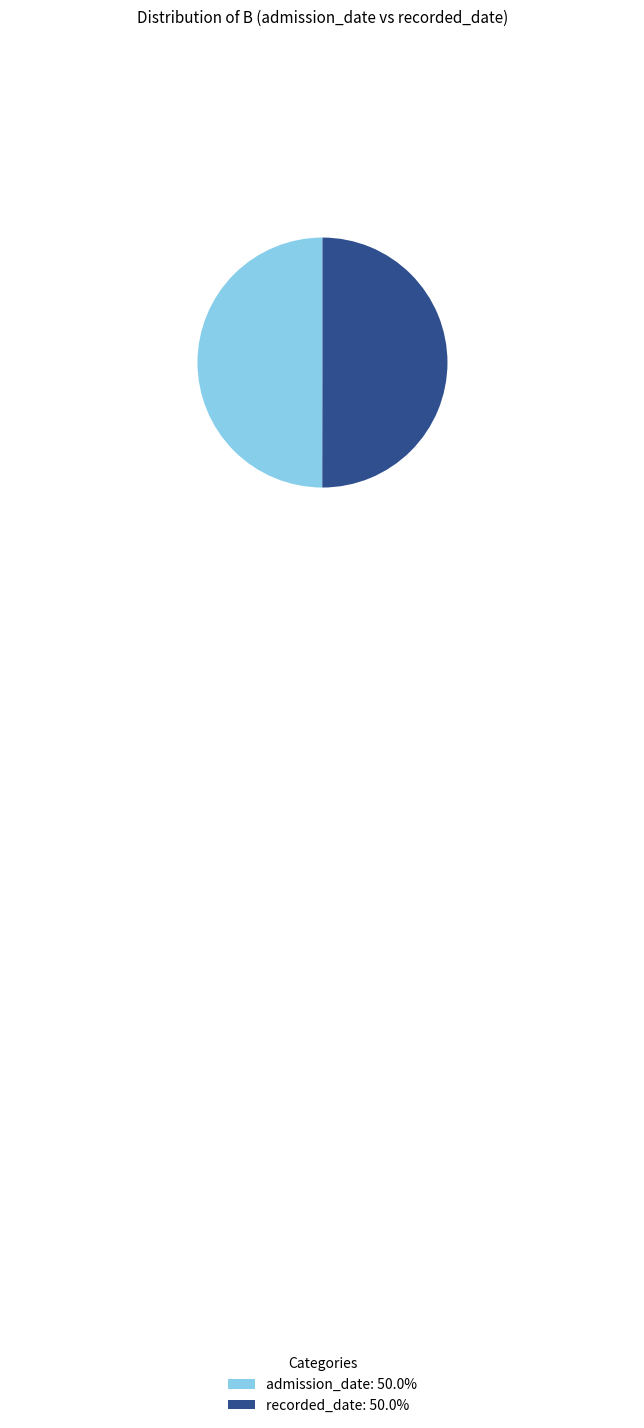

The admission_date slice represents 50% of the pie. True or false?

True